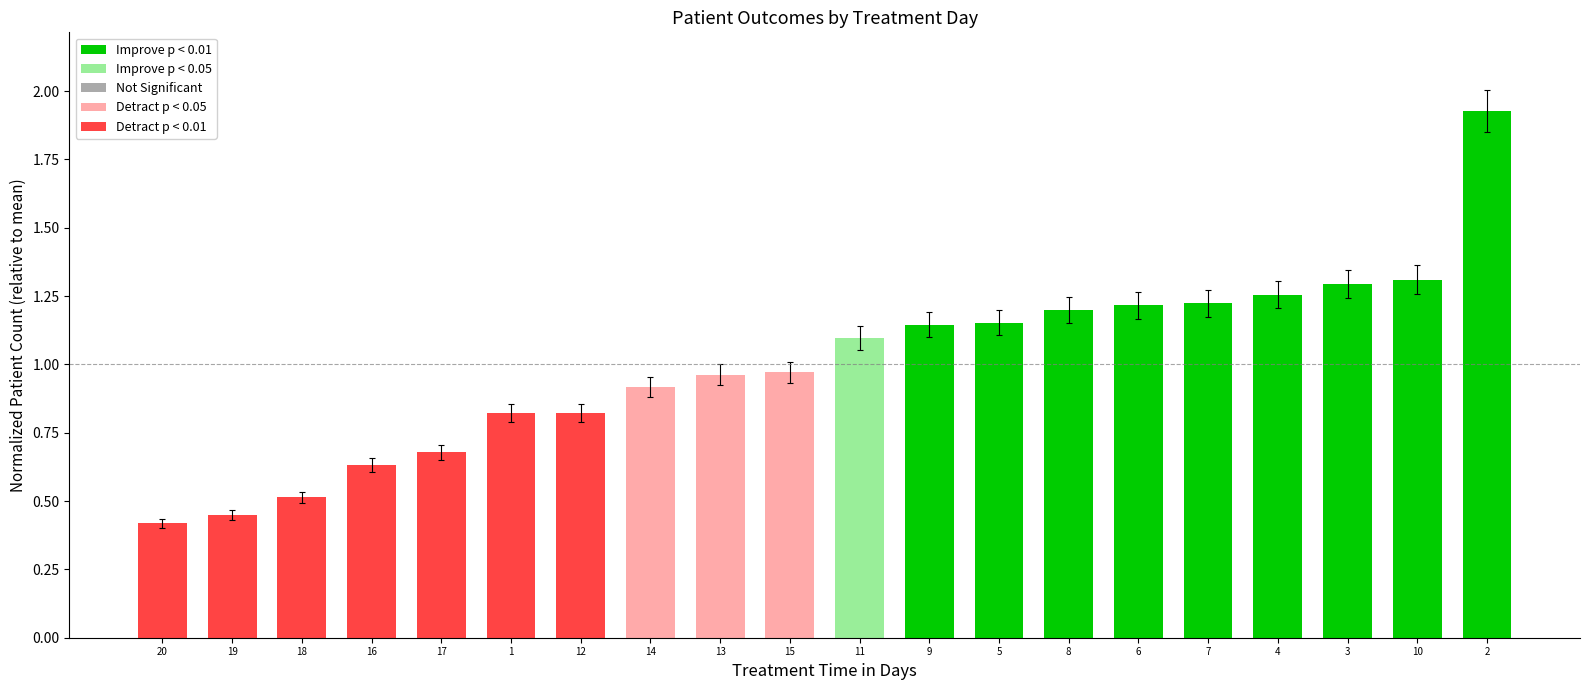

Where does the data first go above 1?

11